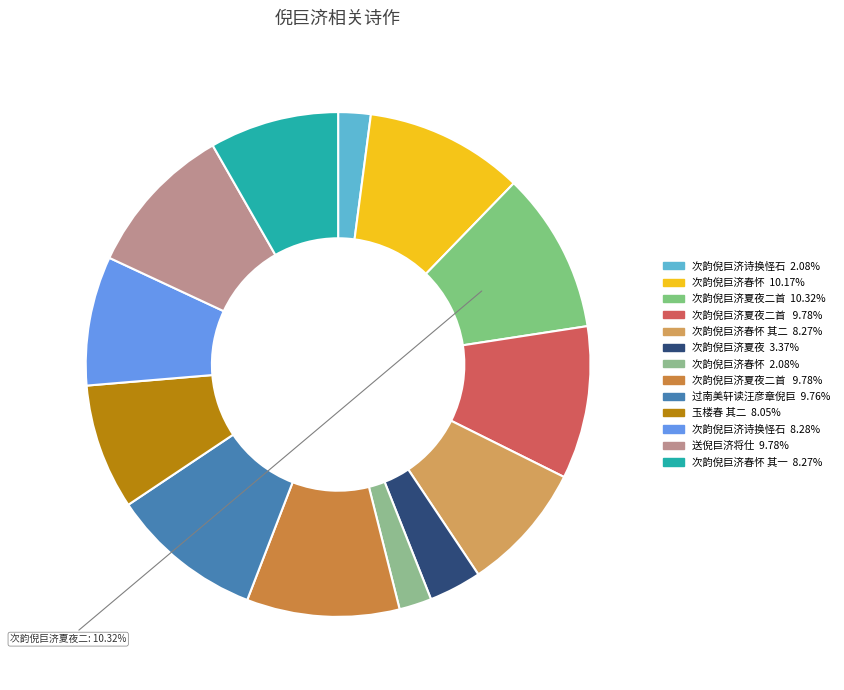

Count the number of slices in the pie.

13